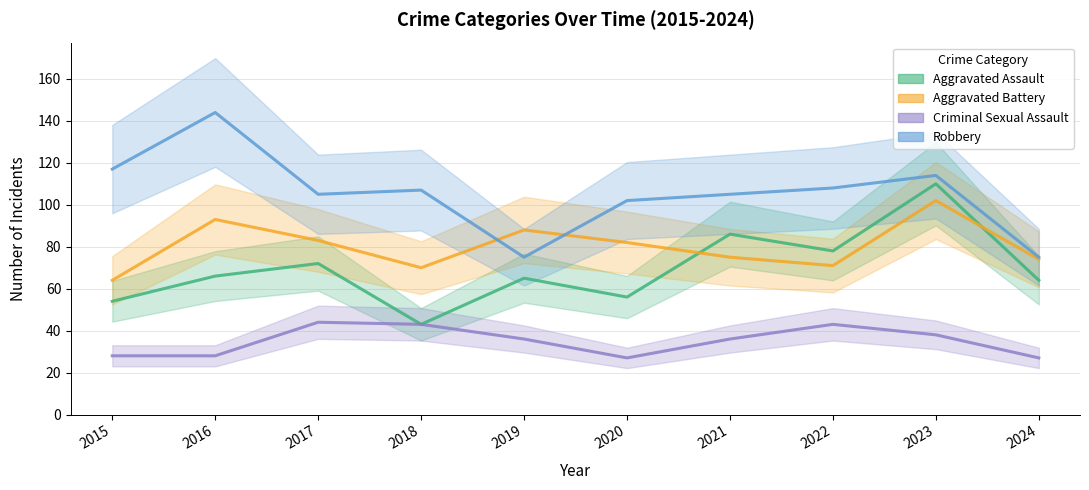

Reading right to left, list all the values displayed in this chart.

Aggravated Assault: 2024=64	2023=110	2022=78	2021=86	2020=56	2019=65	2018=43	2017=72	2016=66	2015=54
Aggravated Battery: 2024=74	2023=102	2022=71	2021=75	2020=82	2019=88	2018=70	2017=83	2016=93	2015=64
Criminal Sexual Assault: 2024=27	2023=38	2022=43	2021=36	2020=27	2019=36	2018=43	2017=44	2016=28	2015=28
Robbery: 2024=75	2023=114	2022=108	2021=105	2020=102	2019=75	2018=107	2017=105	2016=144	2015=117